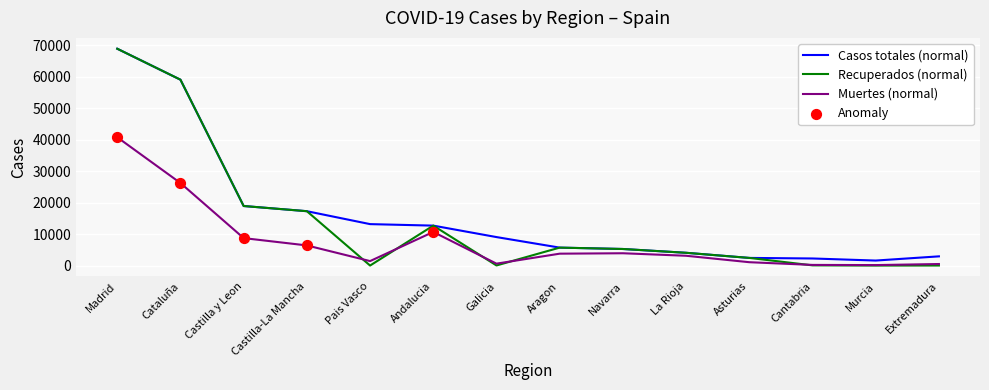

At which category is the sum across all series the highest?

Madrid